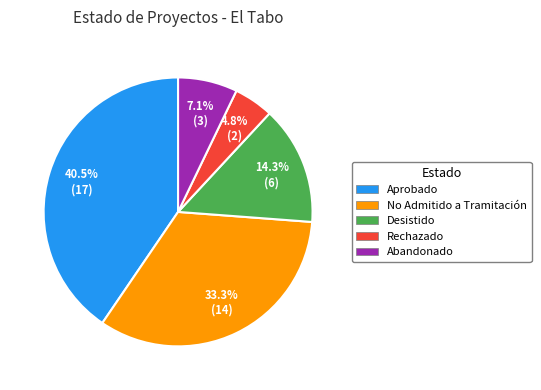

Is it true that No Admitido a Tramitación is 24% of the pie?

False